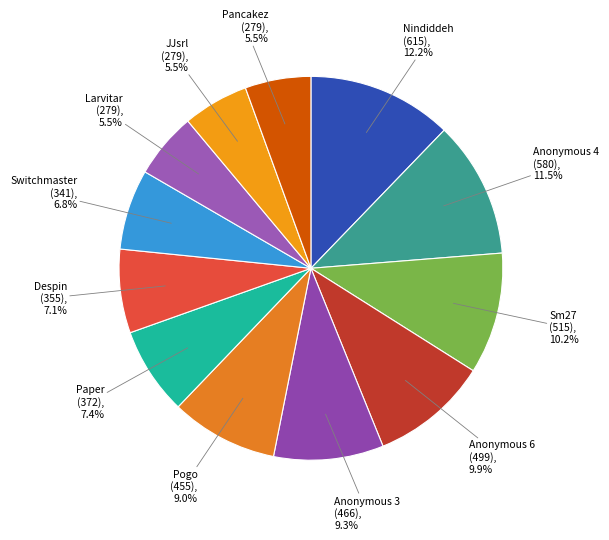

Do Pancakez and Despin together represent more than half of the pie?

No